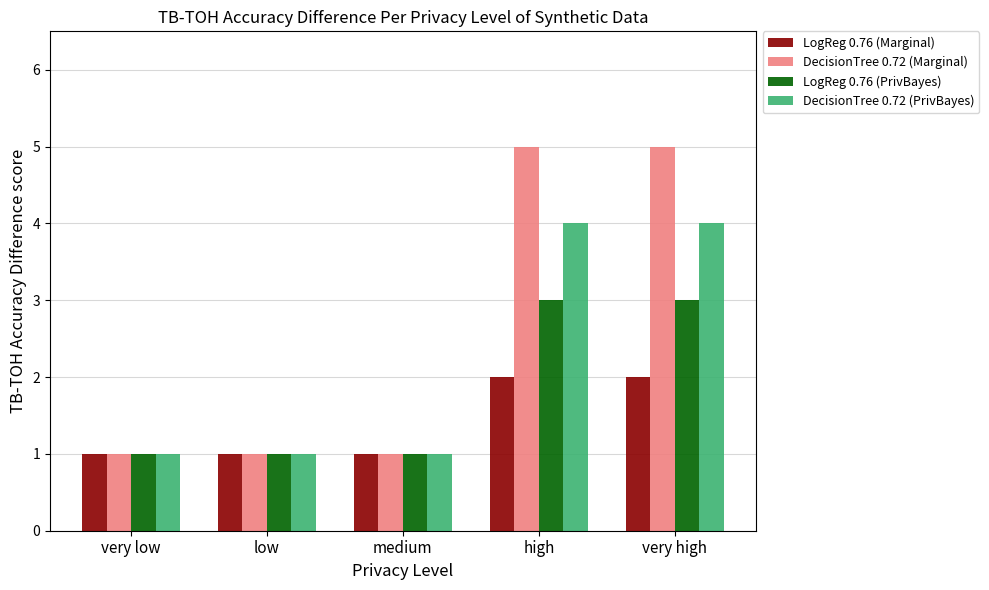

What is the label of the 1st bar from the left?

very low